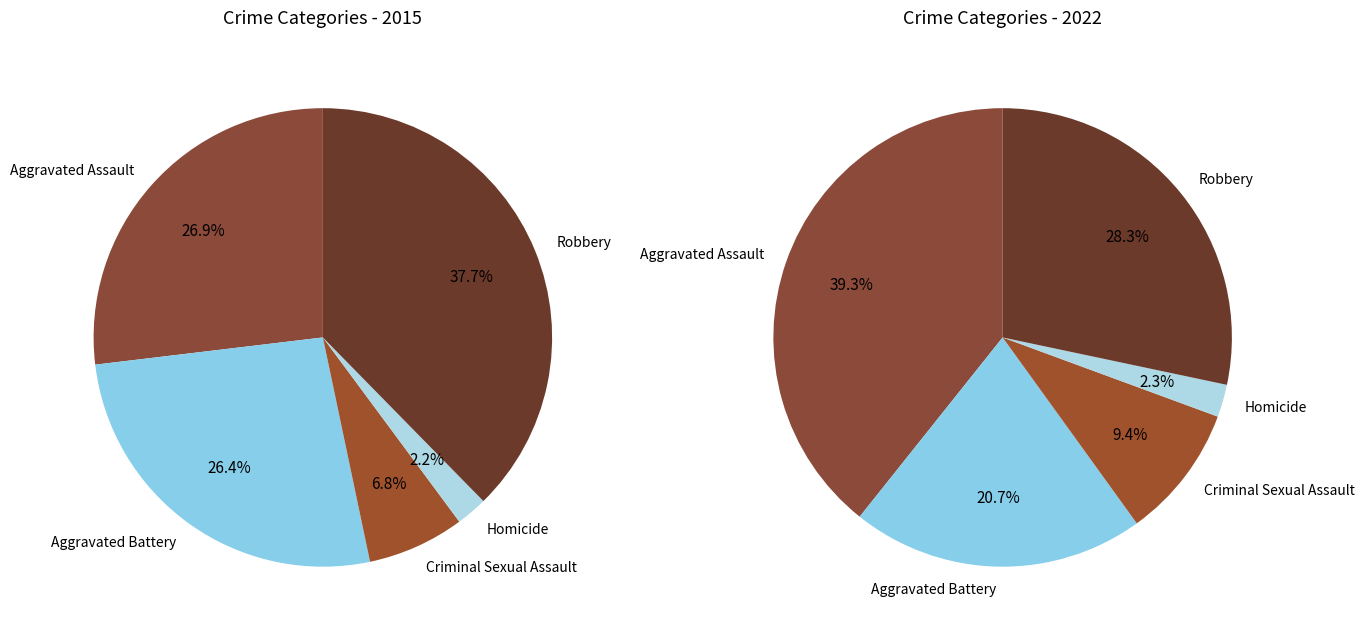

Count the number of slices in the pie.

5